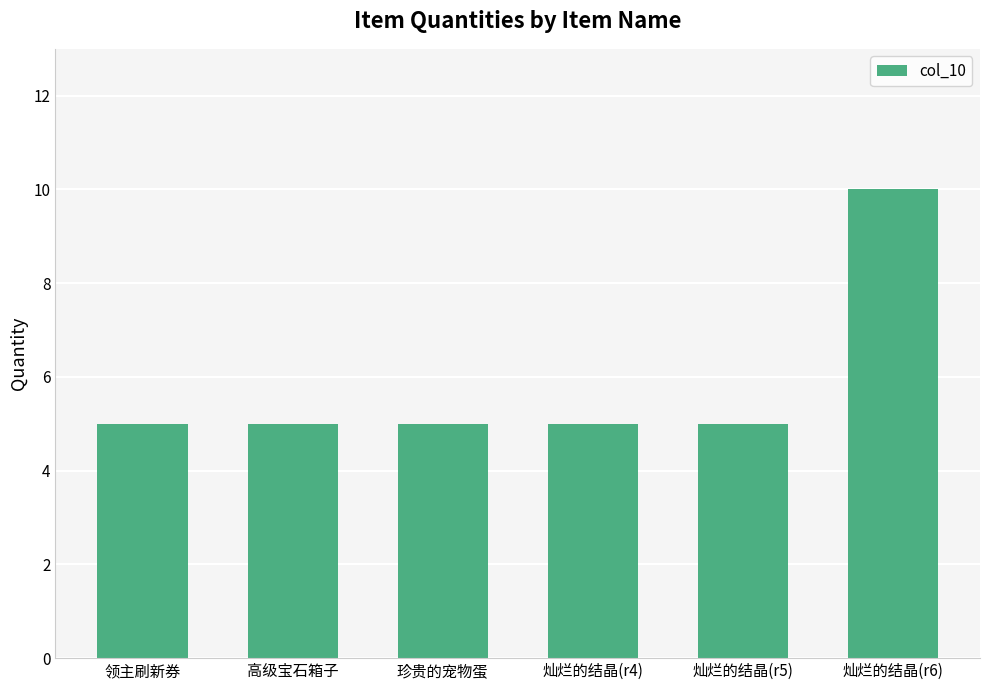

Which category has the highest value across all series?

灿烂的结晶(r6)